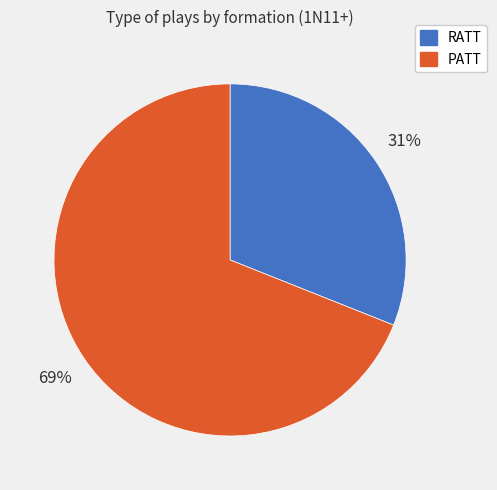

To the nearest percent, what portion does RATT represent?

31%